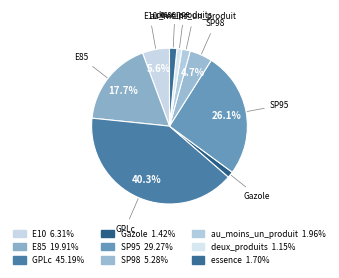

Is it true that Gazole is 11% of the pie?

False